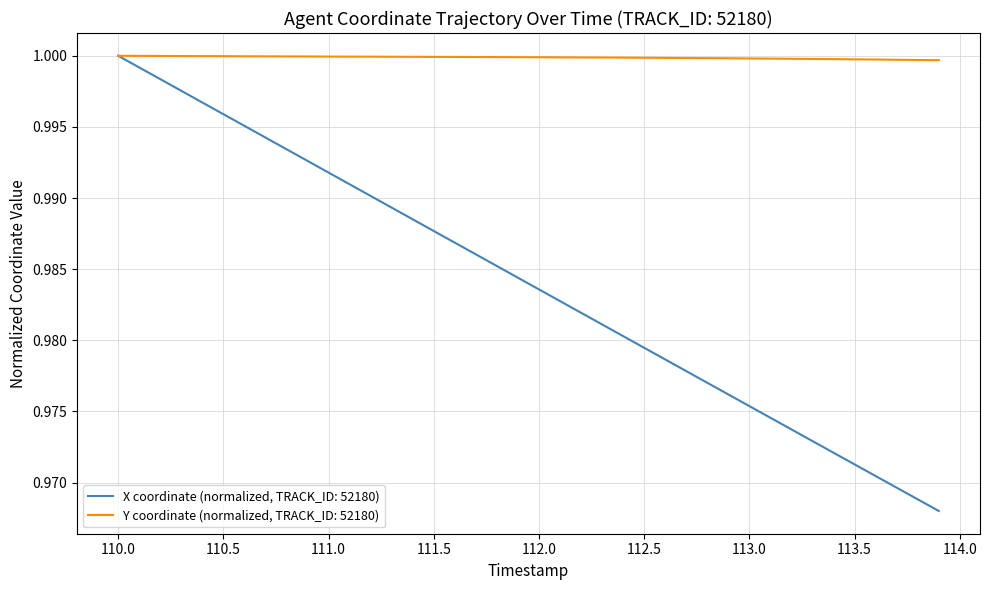

Which series has the widest spread of values?

X coordinate (normalized, TRACK_ID: 52180)